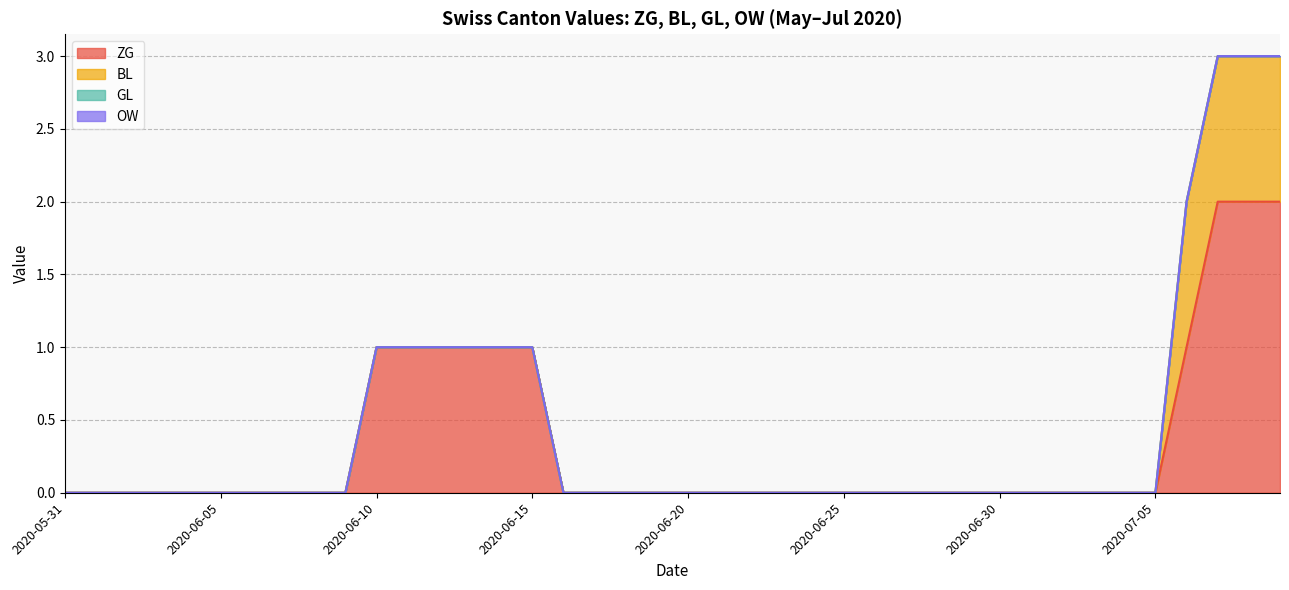

Is the value of ZG at 2020-06-11 greater than the value of BL at 2020-06-09?

Yes